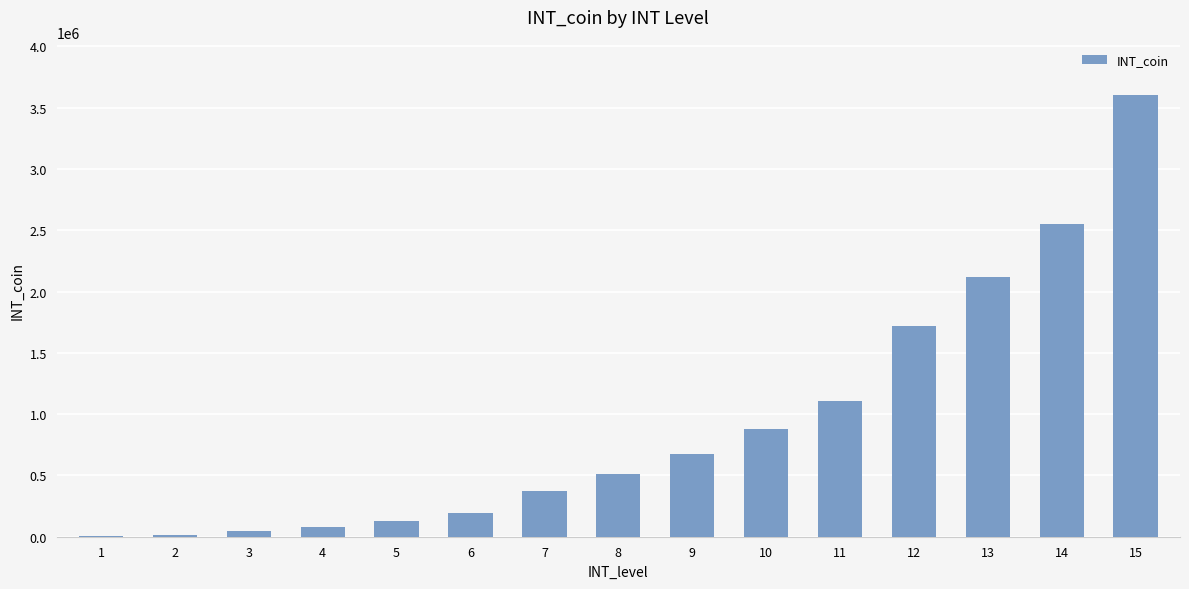

The value at 14 is 4192081. True or false?

False